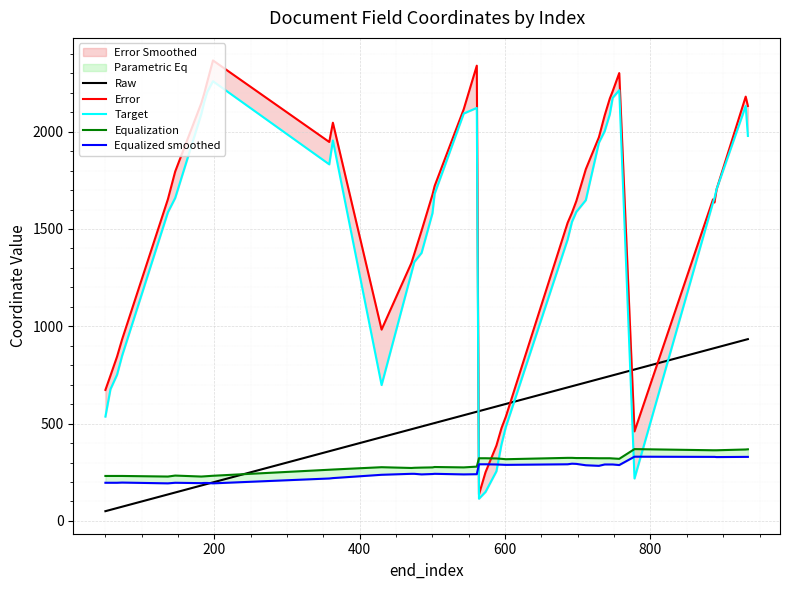

What is the highest value of the Raw series?

934